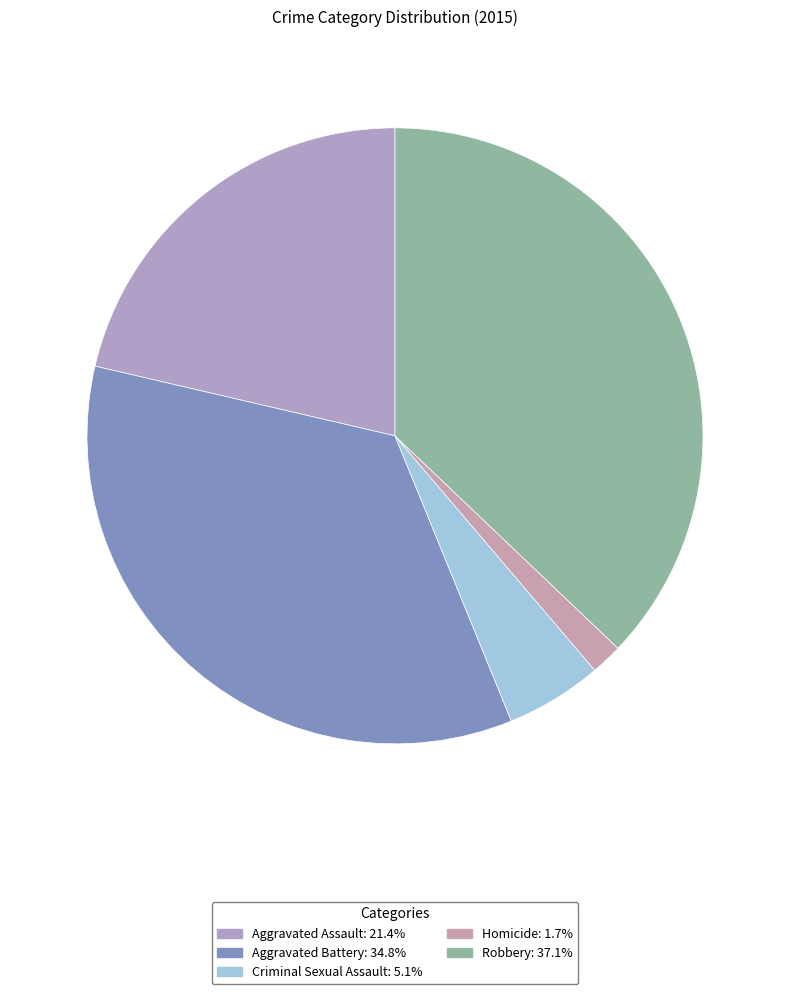

What is the largest slice in the pie chart?

Robbery